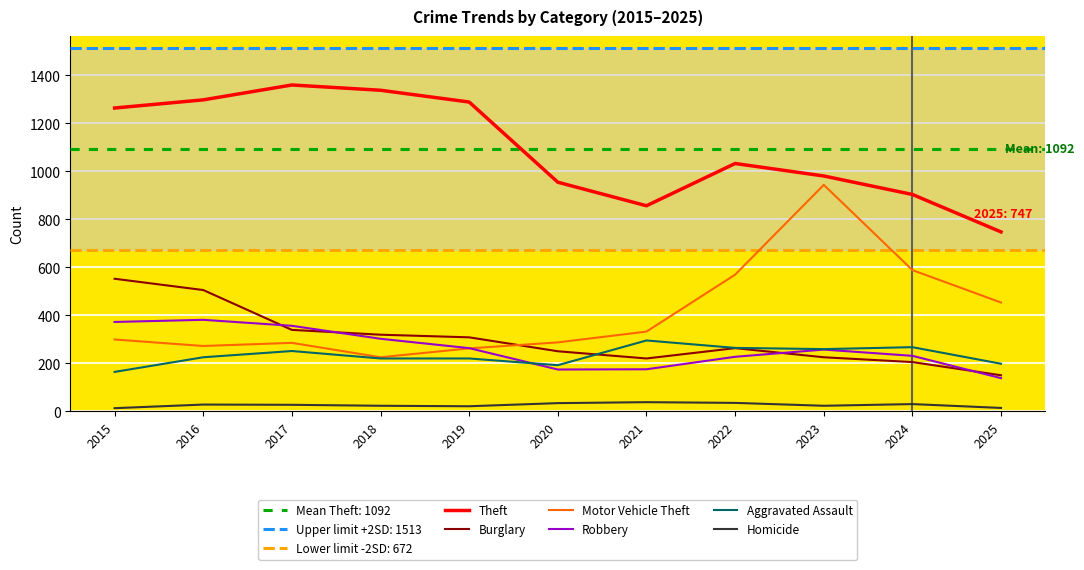

What is the maximum value for Aggravated Assault?

295